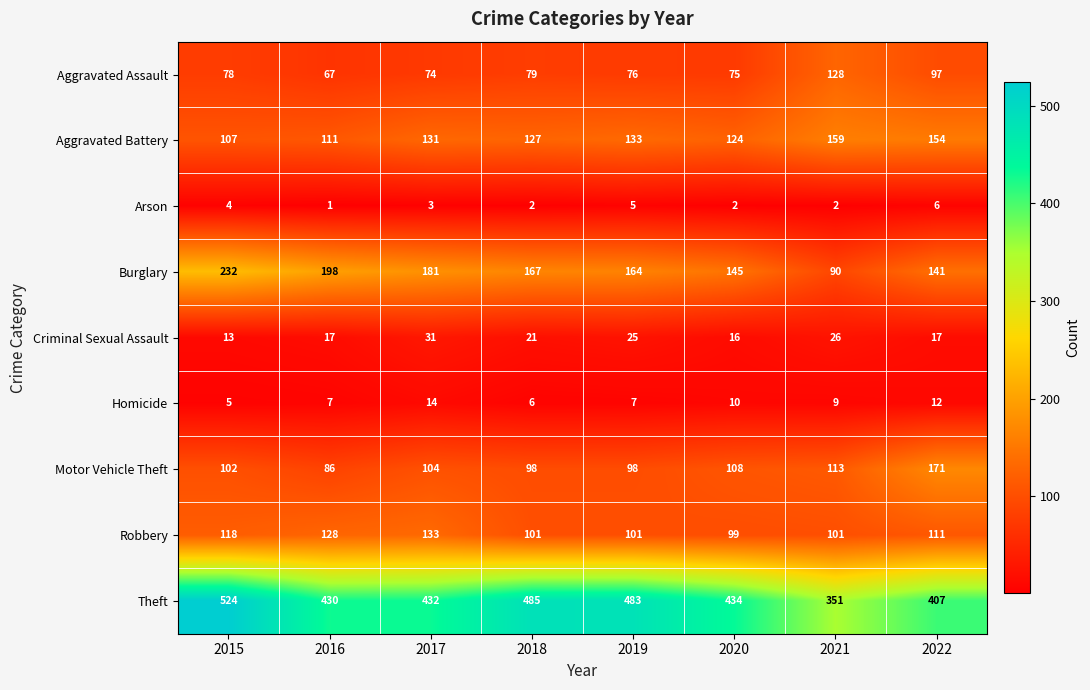

List the series in order of their peak value, lowest first.

Arson, Homicide, Criminal Sexual Assault, Aggravated Assault, Robbery, Aggravated Battery, Motor Vehicle Theft, Burglary, Theft